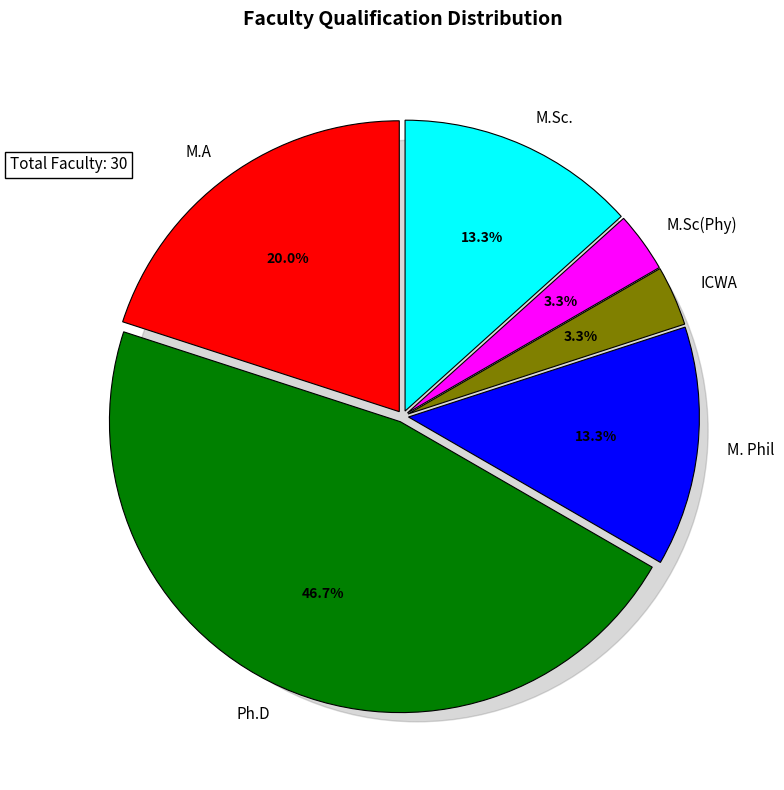

The Associate Professor slice represents 75% of the pie. True or false?

False